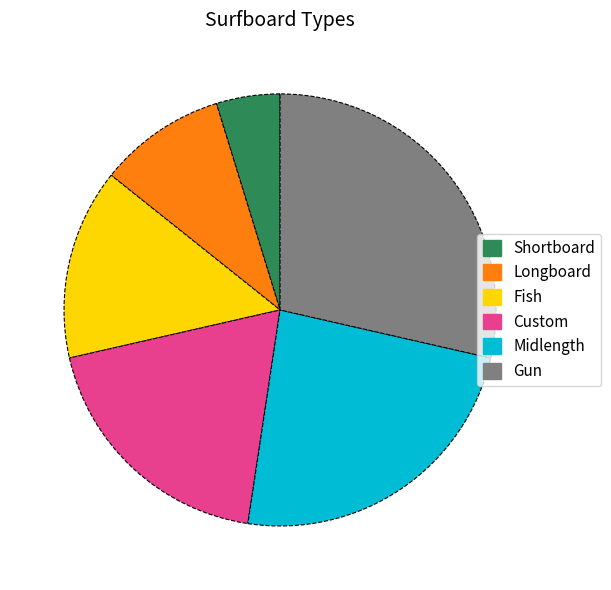

Which category has the biggest portion of the pie?

Gun